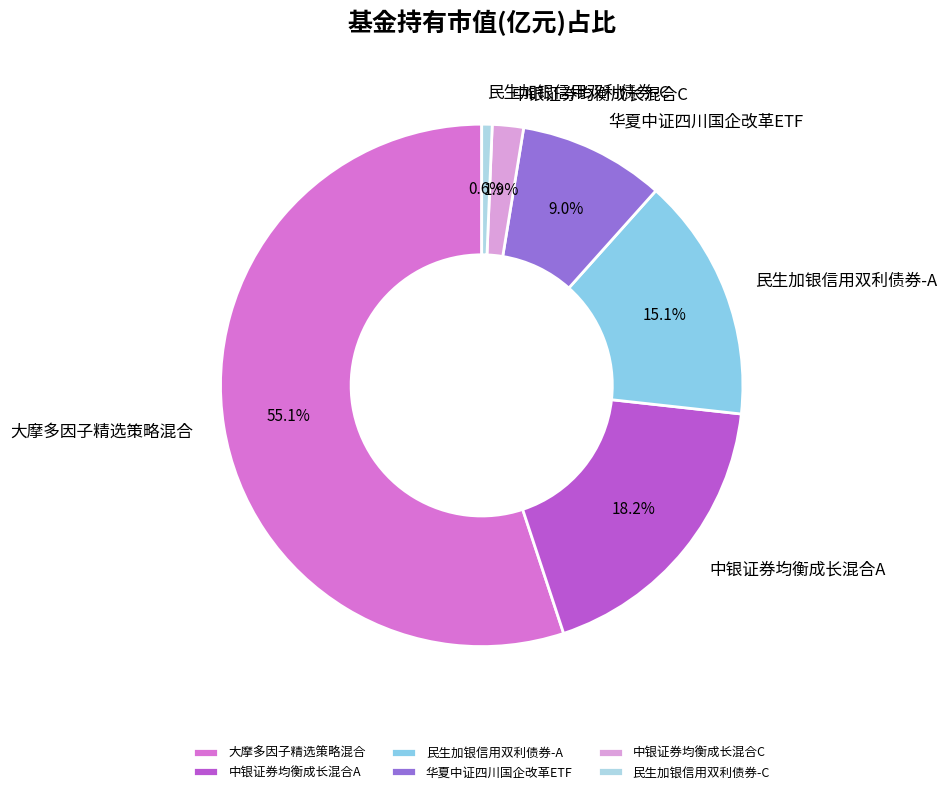

What is the majority slice?

大摩多因子精选策略混合